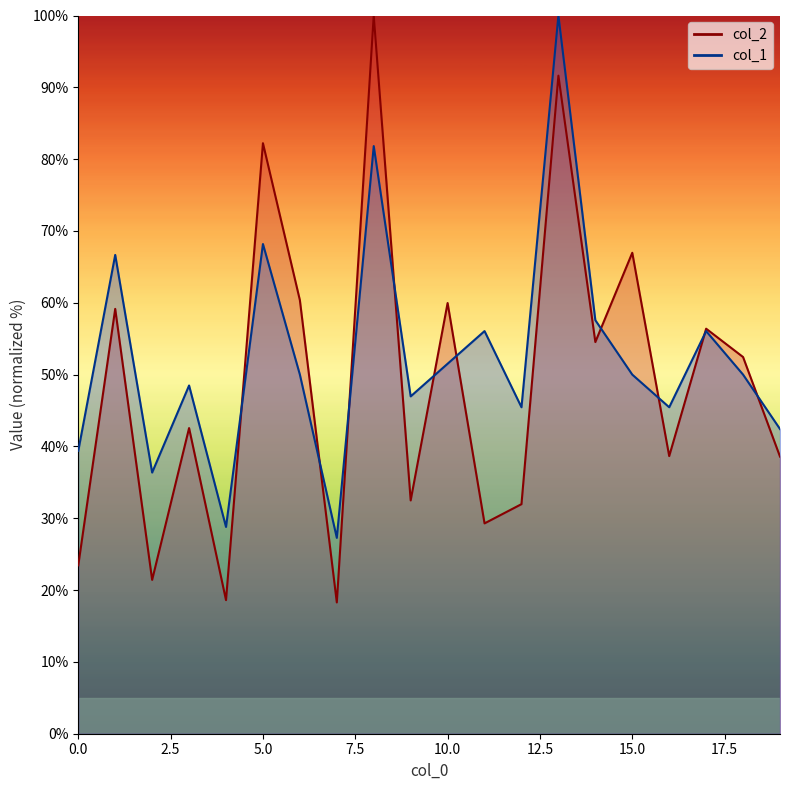

What is the sum of the col_2 values at 16 and 8?

138.7